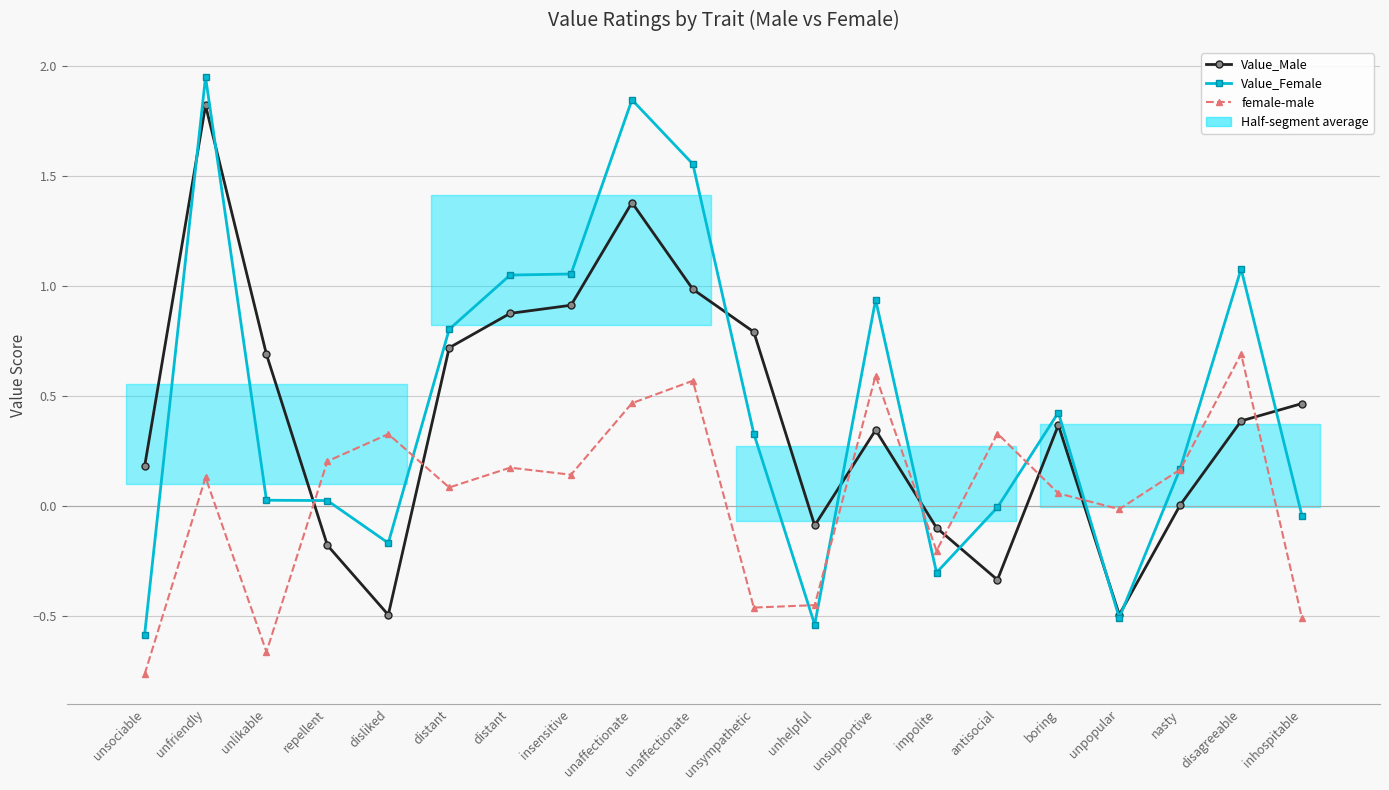

Reading left to right, extract all data points from this chart.

Value_Male: unsociable=0.2	unfriendly=1.8	unlikable=0.7	repellent=-0.2	disliked=-0.5	distant=0.7	distant=0.9	insensitive=0.9	unaffectionate=1.4	unaffectionate=1.0	unsympathetic=0.8	unhelpful=-0.1	unsupportive=0.3	impolite=-0.1	antisocial=-0.3	boring=0.4	unpopular=-0.5	nasty=0.0	disagreeable=0.4	inhospitable=0.5
Value_Female: unsociable=-0.6	unfriendly=2.0	unlikable=0.0	repellent=0.0	disliked=-0.2	distant=0.8	distant=1.0	insensitive=1.1	unaffectionate=1.8	unaffectionate=1.6	unsympathetic=0.3	unhelpful=-0.5	unsupportive=0.9	impolite=-0.3	antisocial=-0.0	boring=0.4	unpopular=-0.5	nasty=0.2	disagreeable=1.1	inhospitable=-0.0
female-male: unsociable=-0.8	unfriendly=0.1	unlikable=-0.7	repellent=0.2	disliked=0.3	distant=0.1	distant=0.2	insensitive=0.1	unaffectionate=0.5	unaffectionate=0.6	unsympathetic=-0.5	unhelpful=-0.5	unsupportive=0.6	impolite=-0.2	antisocial=0.3	boring=0.1	unpopular=-0.0	nasty=0.2	disagreeable=0.7	inhospitable=-0.5